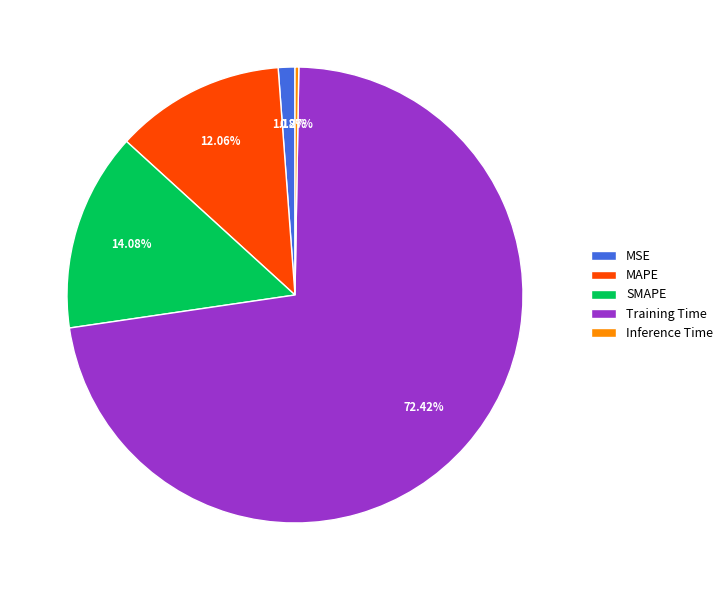

What is the largest slice in the pie chart?

Training Time